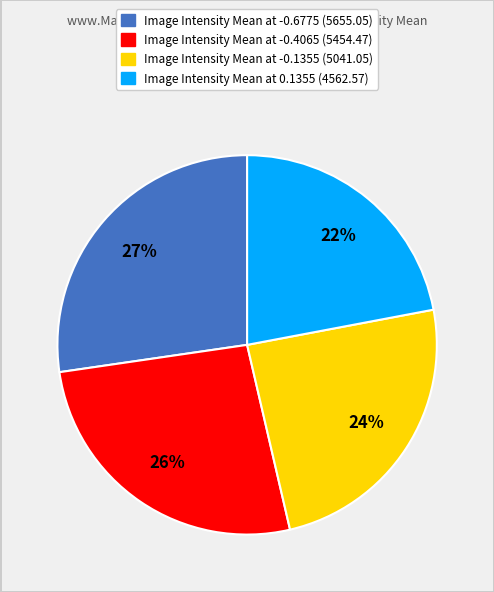

True or false: Image Intensity Mean at -0.6775 (5655.05) accounts for 16% of the total.

False